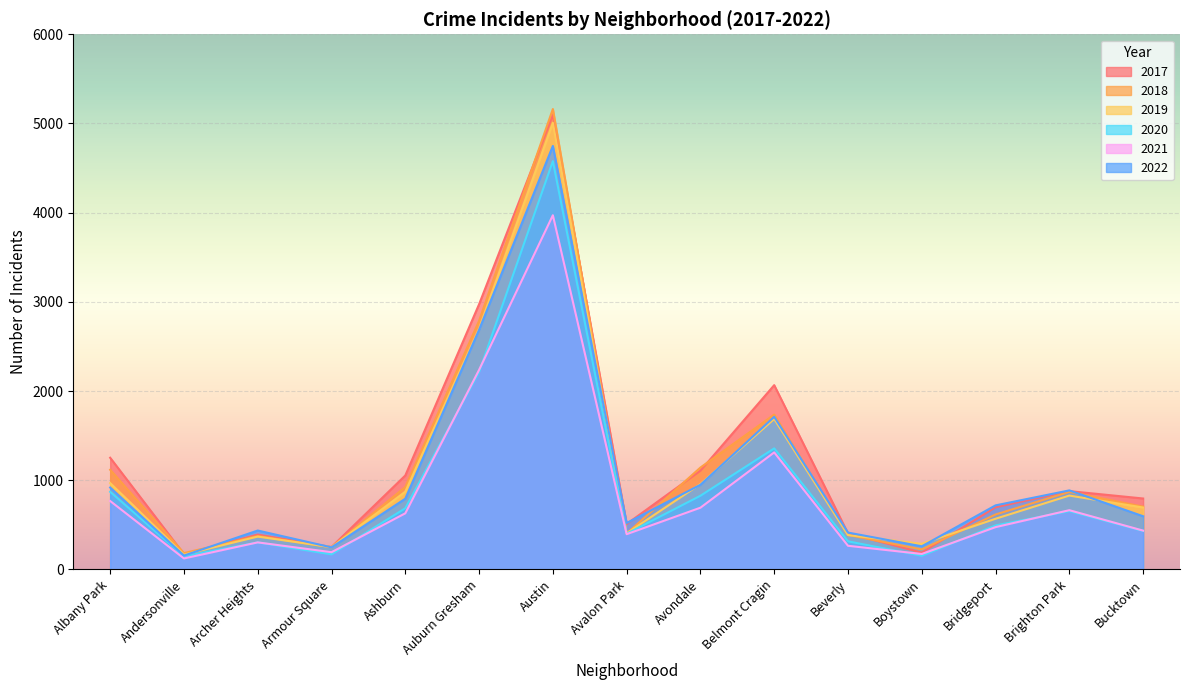

Rank the categories by 2017 value from lowest to highest.

Andersonville, Boystown, Armour Square, Archer Heights, Beverly, Avalon Park, Bridgeport, Bucktown, Brighton Park, Ashburn, Avondale, Albany Park, Belmont Cragin, Auburn Gresham, Austin